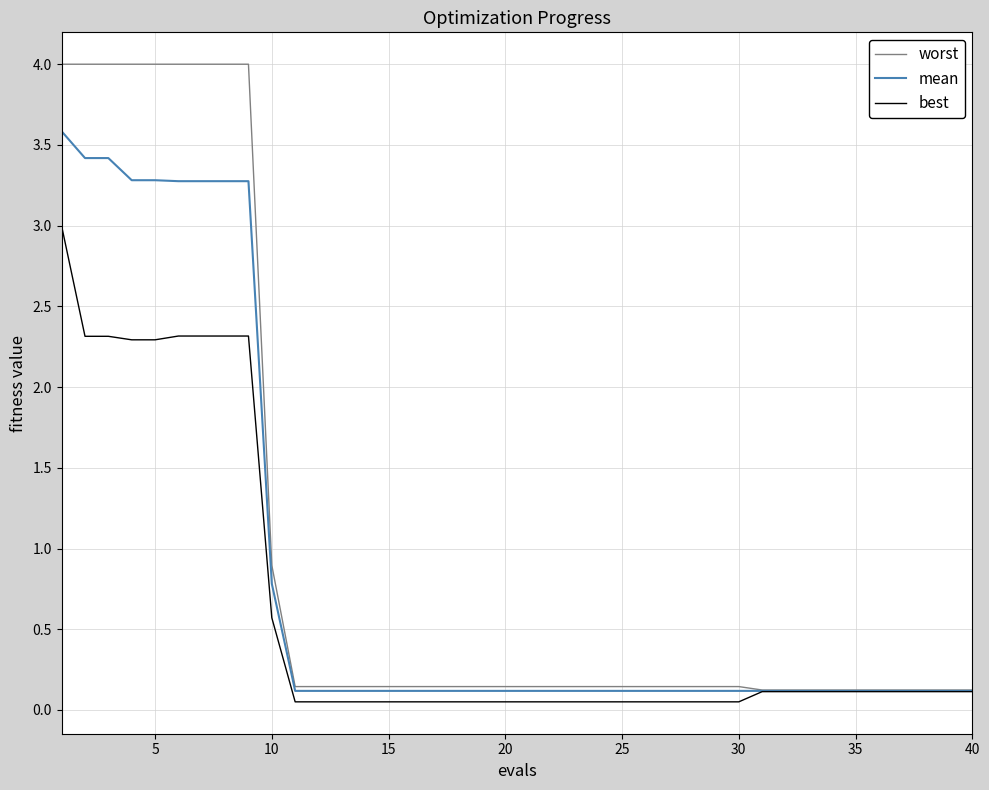

Rank the series by their average value, from highest to lowest.

worst, mean, best